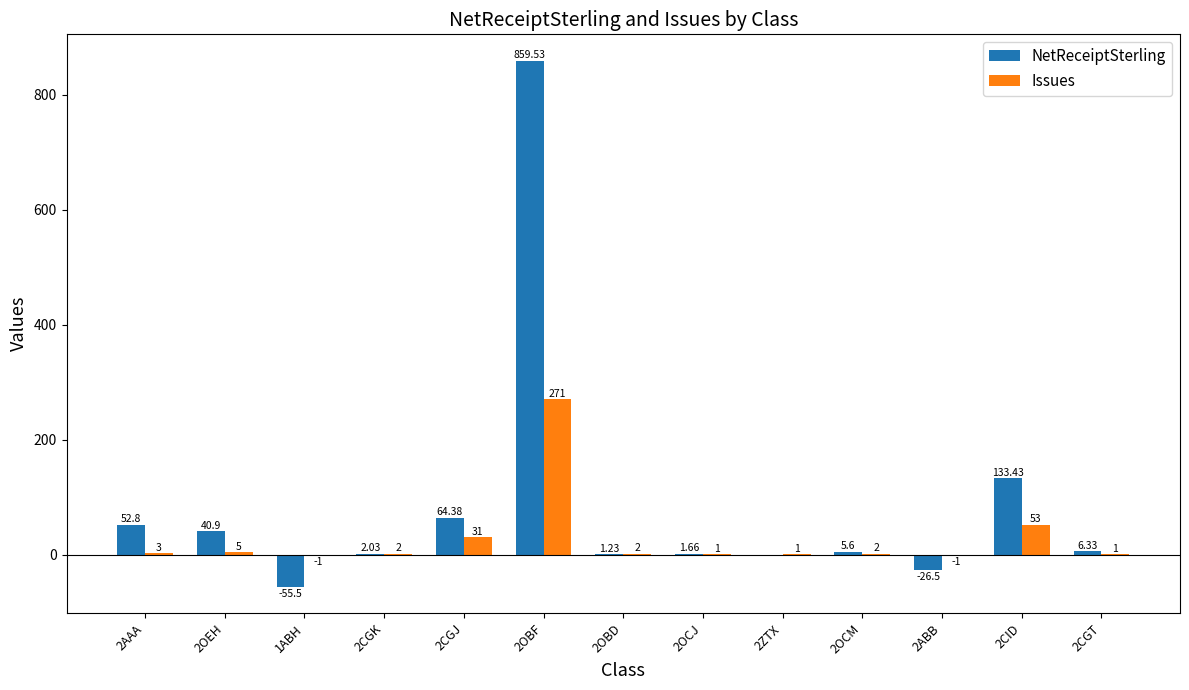

At which category is the sum across all series the highest?

2OBF